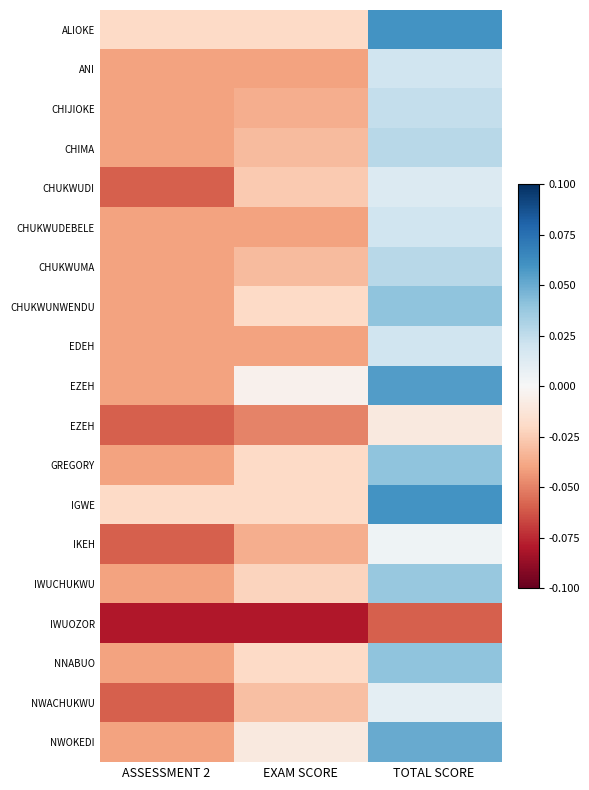

At which category does the chart reach its minimum across all series?

ASSESSMENT 2